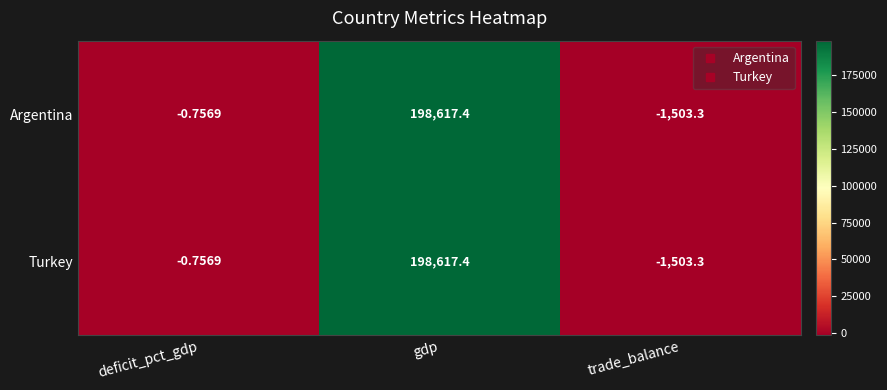

Which category has the highest value in the Argentina series?

gdp